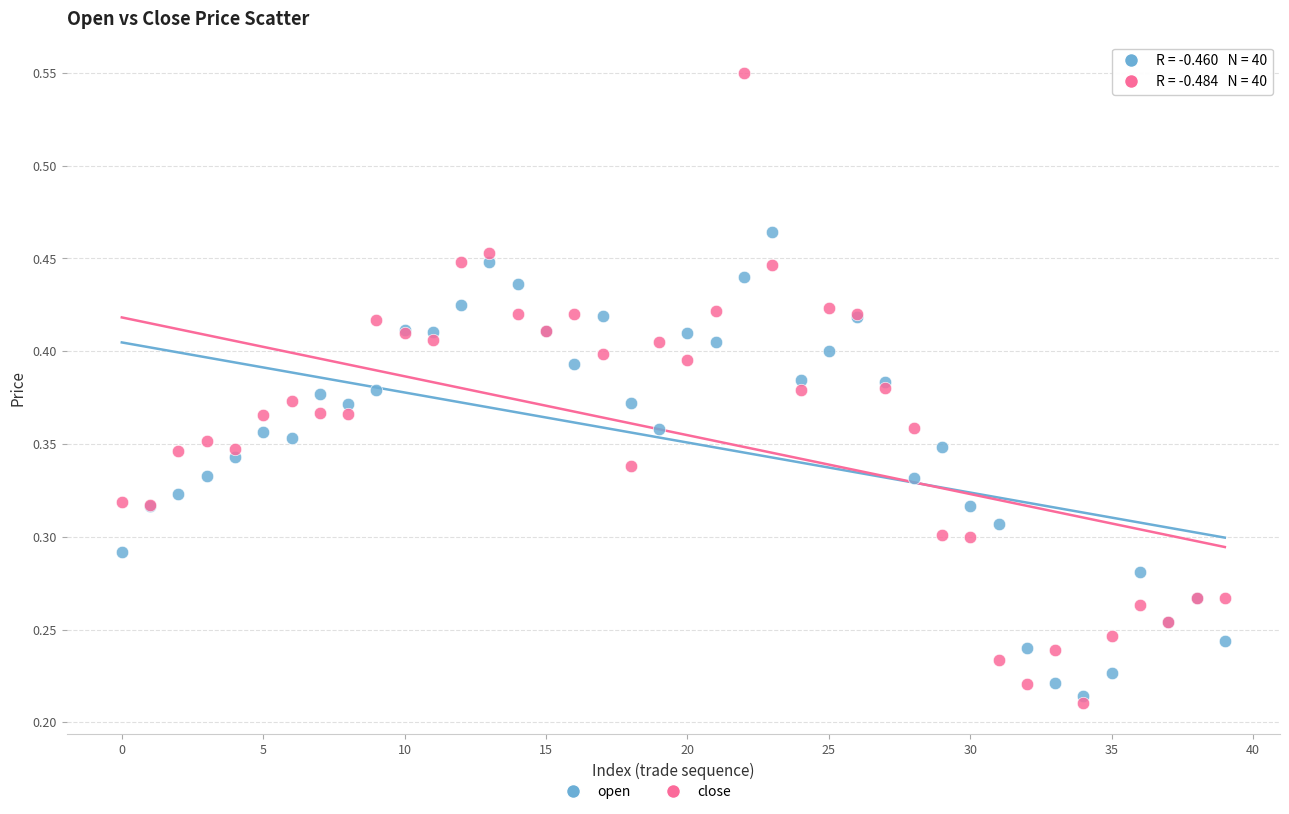

Which series reaches the maximum Y coordinate?

close